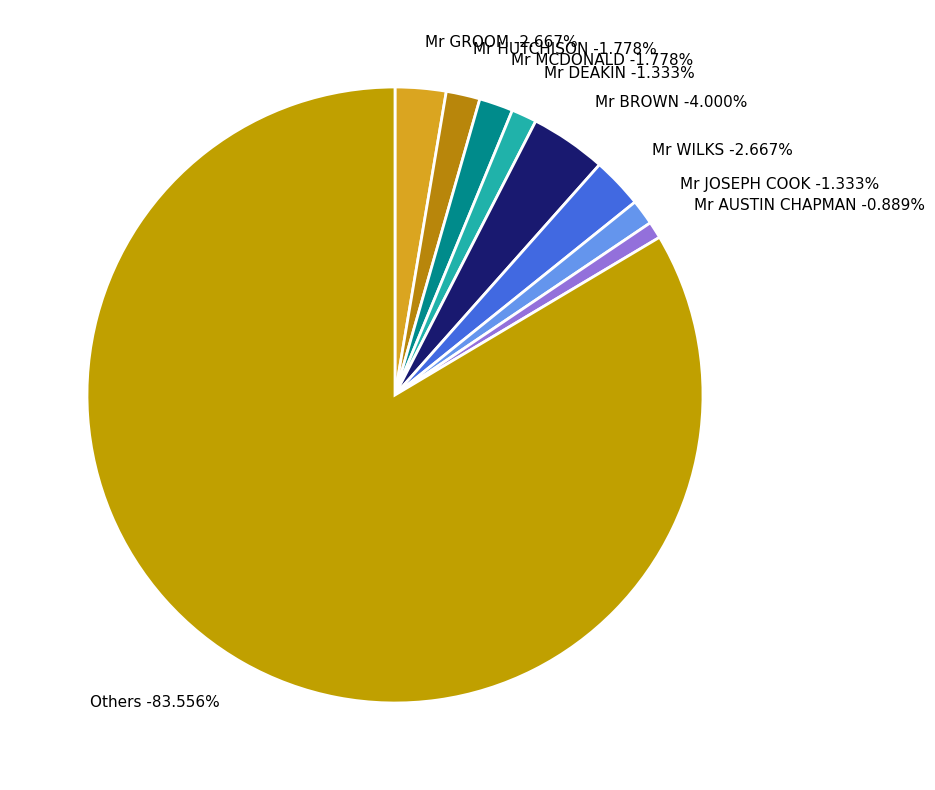

Do Unknown and WORKS ON AUSTRALIA N together represent more than half of the pie?

Yes